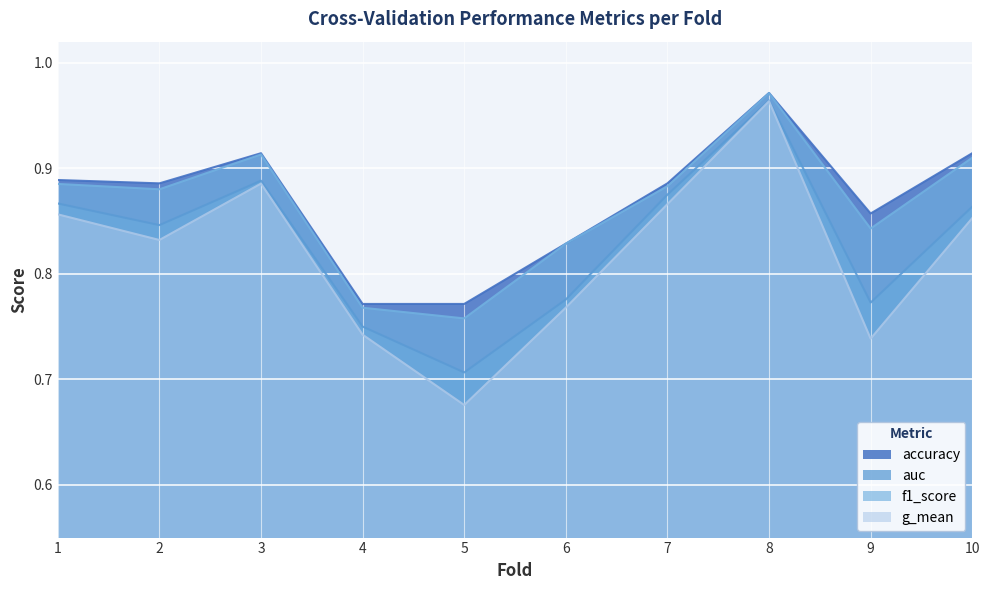

Reading left to right, transcribe all the data shown in this chart.

accuracy: 1=0.9	2=0.9	3=0.9	4=0.8	5=0.8	6=0.8	7=0.9	8=1.0	9=0.9	10=0.9
auc: 1=0.9	2=0.8	3=0.9	4=0.8	5=0.7	6=0.8	7=0.9	8=1.0	9=0.8	10=0.9
f1_score: 1=0.9	2=0.9	3=0.9	4=0.8	5=0.8	6=0.8	7=0.9	8=1.0	9=0.8	10=0.9
g_mean: 1=0.9	2=0.8	3=0.9	4=0.7	5=0.7	6=0.8	7=0.9	8=1.0	9=0.7	10=0.9